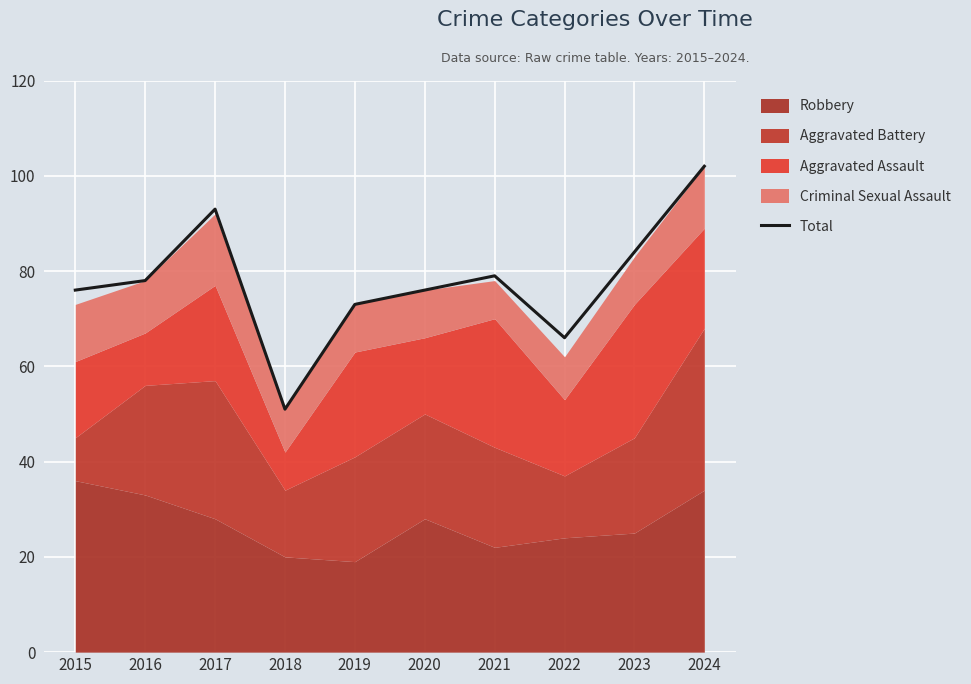

What is the difference between the maximum and minimum values?

51